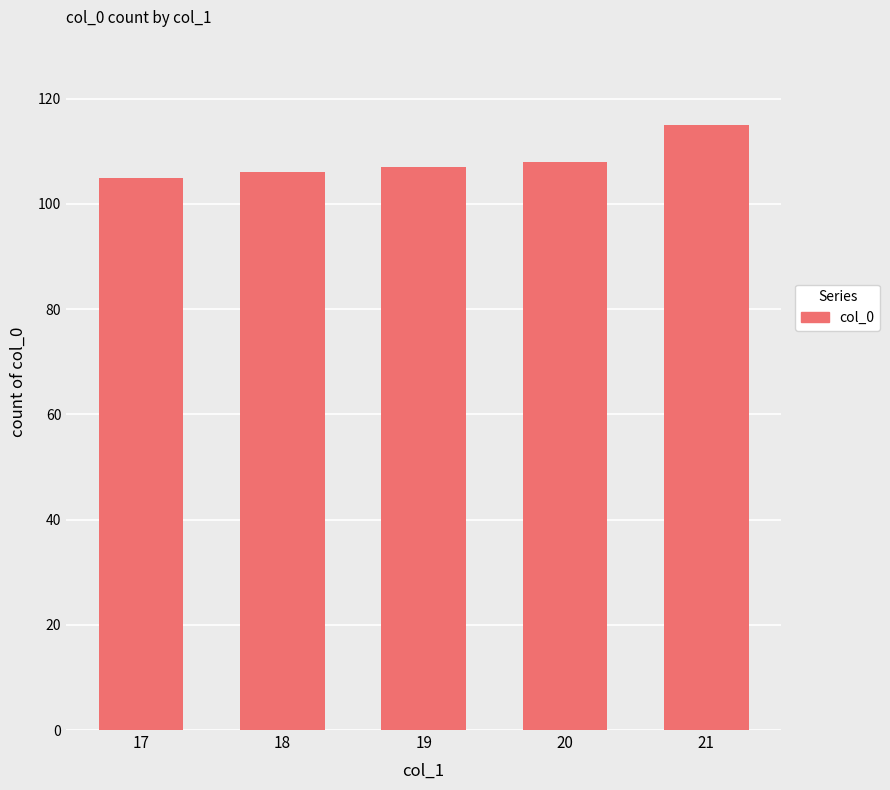

At which category does the chart reach its peak across all series?

21